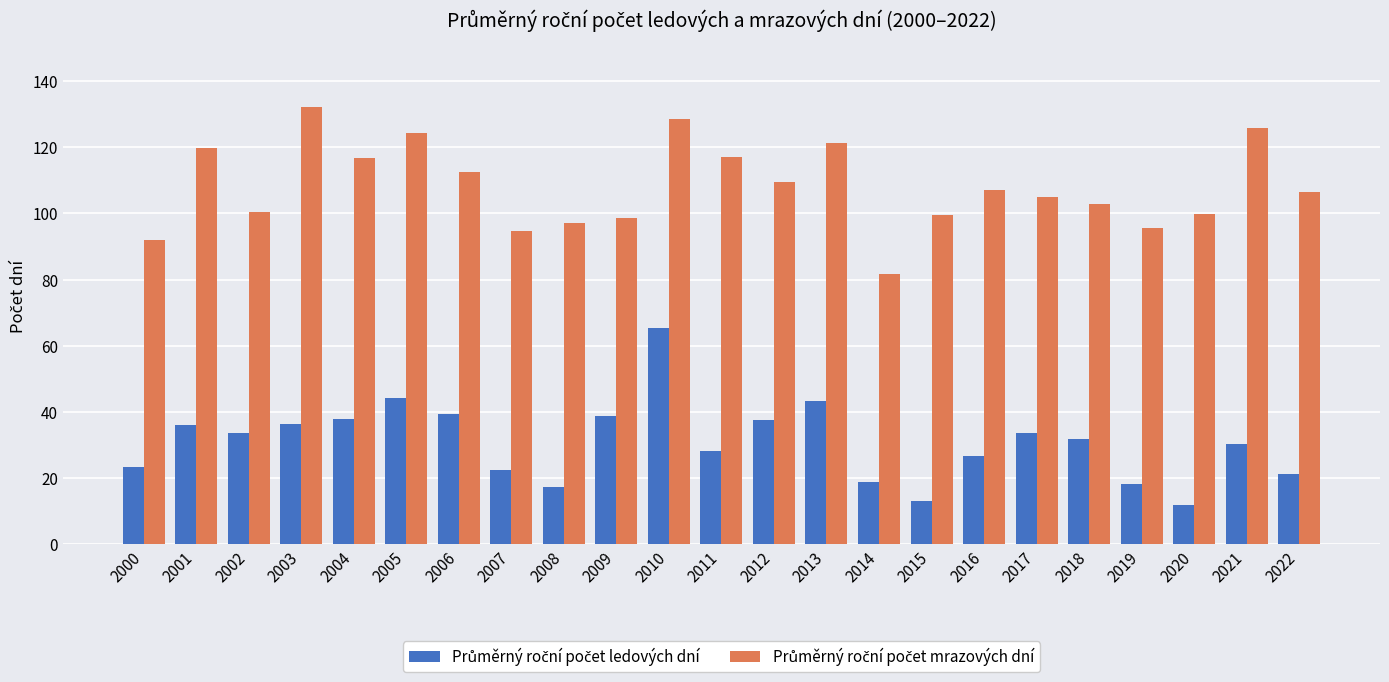

What is the total value across all series at 2003?

168.5